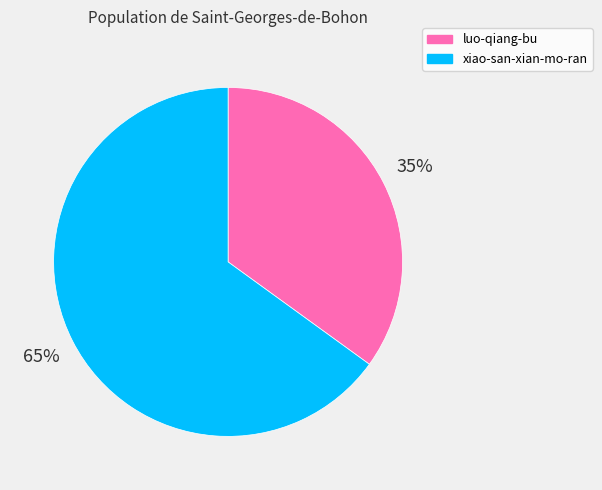

What is the largest slice in the pie chart?

xiao-san-xian-mo-ran